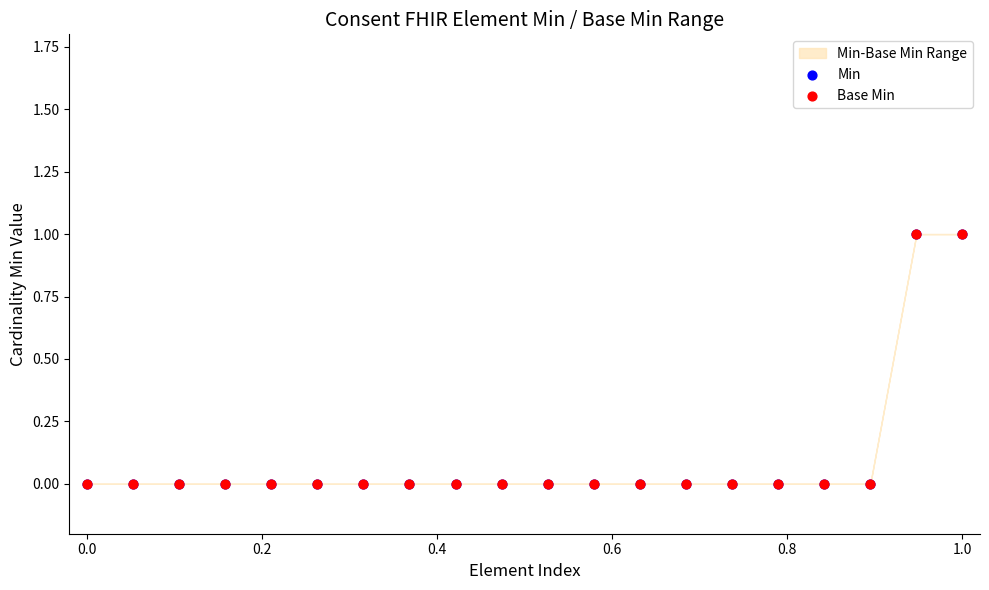

Which series reaches the maximum Y coordinate?

Min